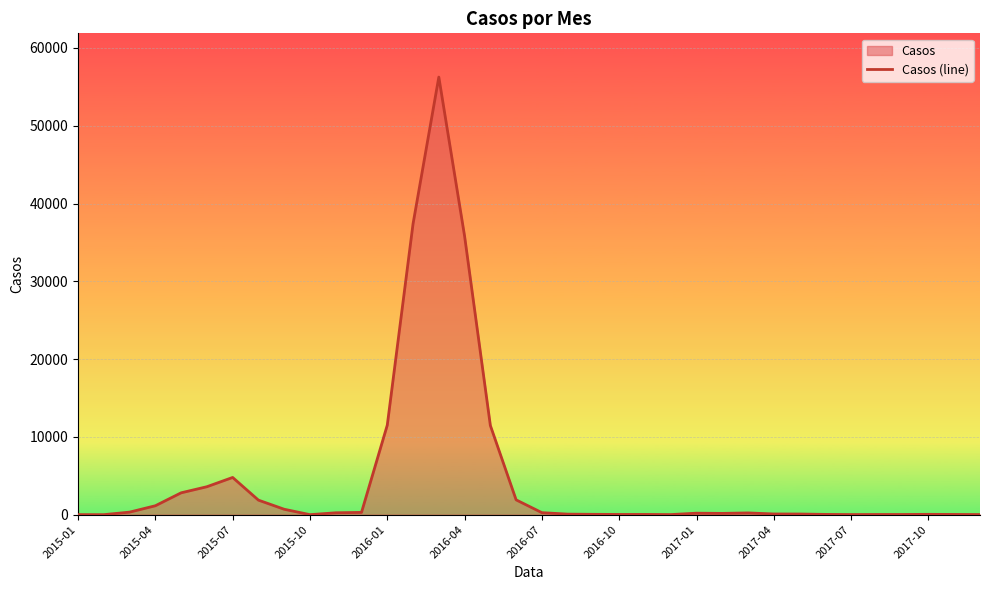

At which label is the value closest to 28127?

2016-04